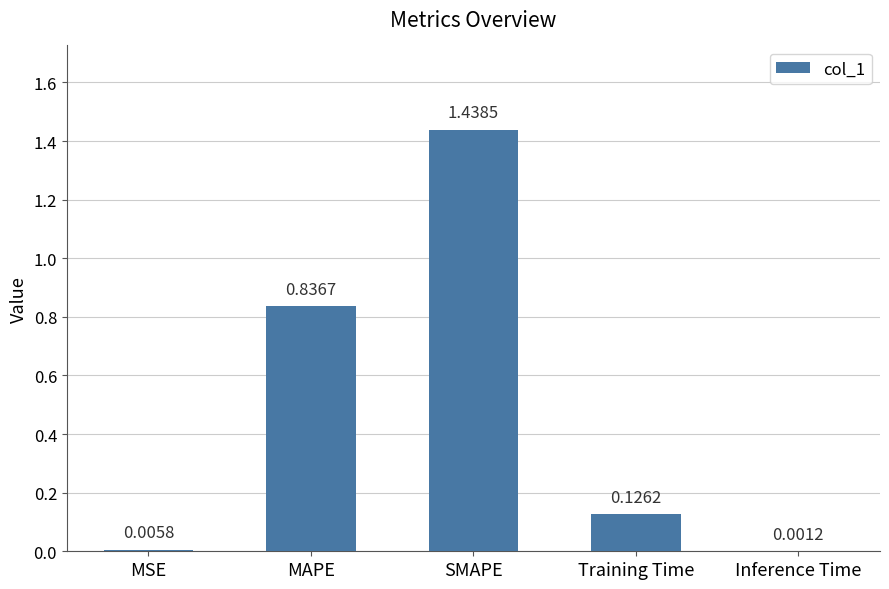

At which label is the value closest to 0?

Inference Time